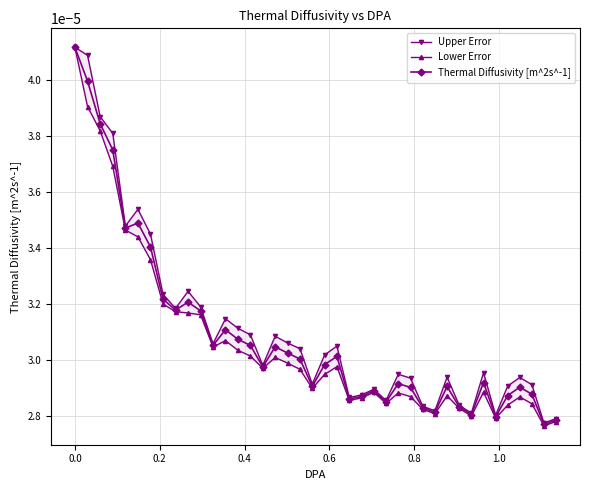

True or false: Thermal Diffusivity [m^2s^-1] has more than 1 points higher than both neighbors.

True